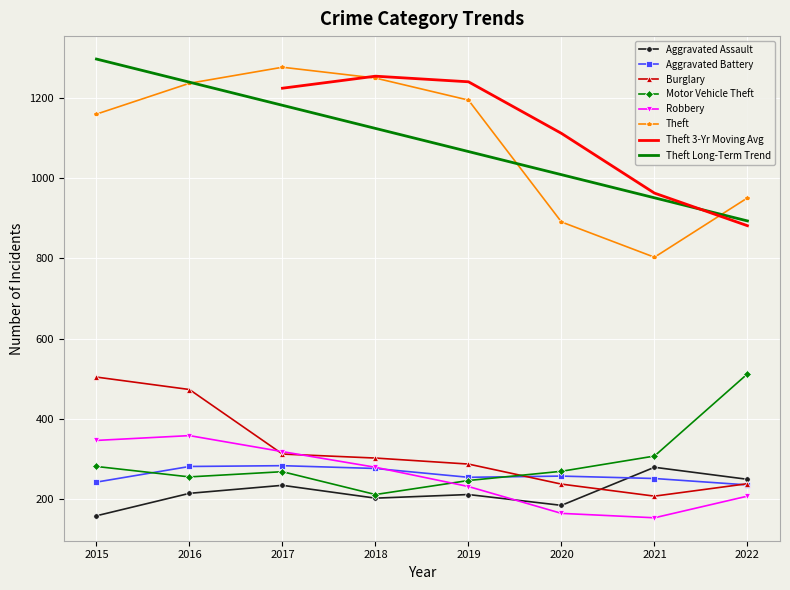

The value of Aggravated Battery at 2022 is 392. True or false?

False